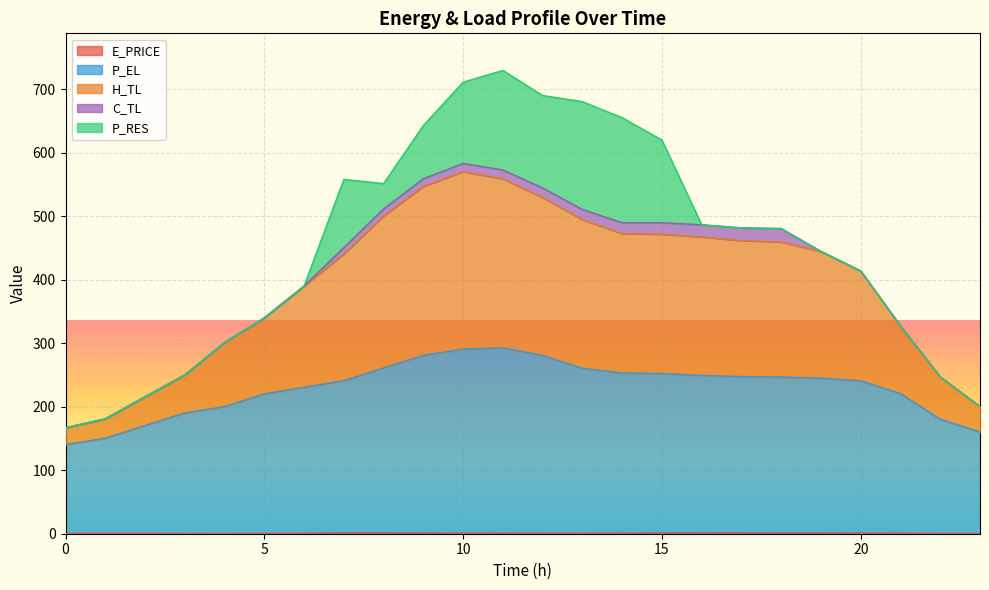

In P_EL, how many points are higher than both neighbors (excluding endpoints)?

1